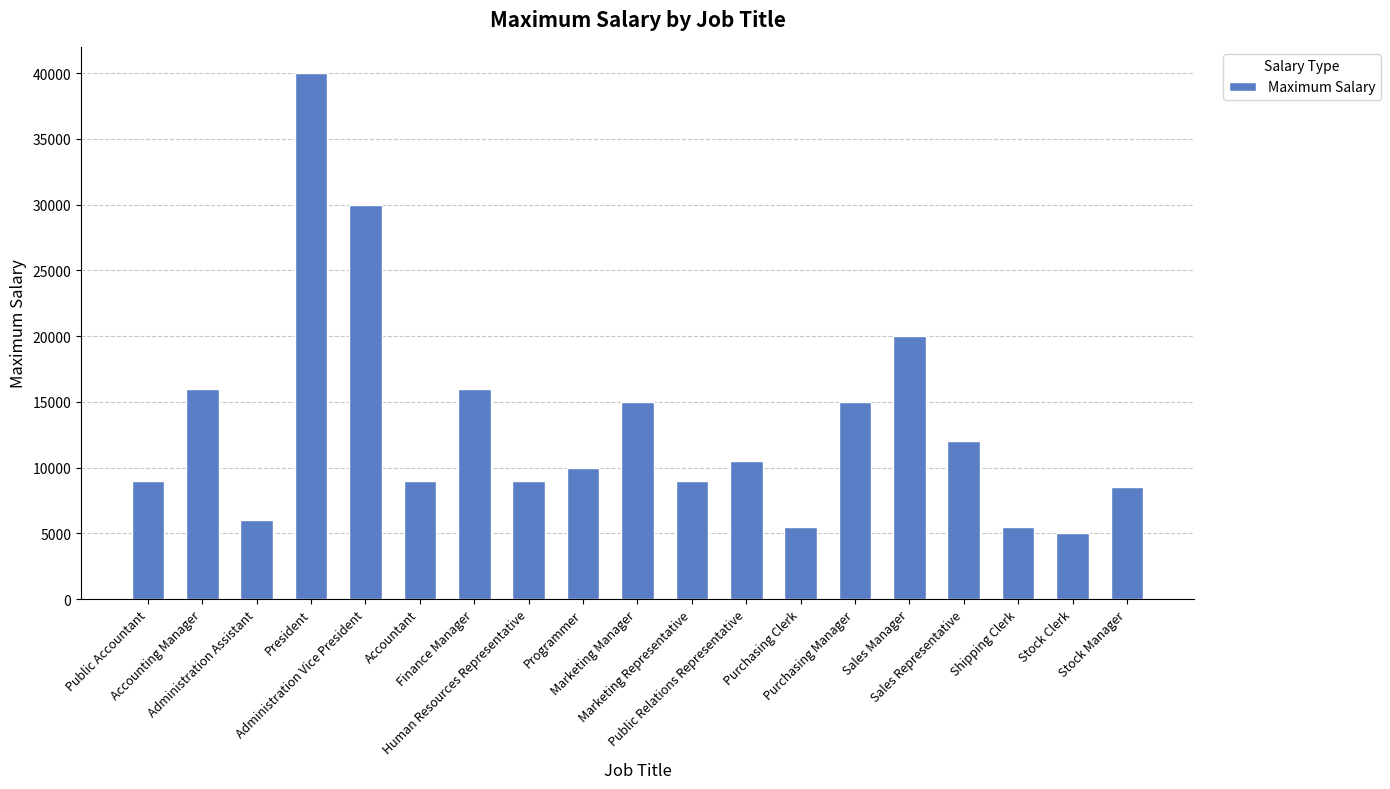

How many data points does each series have?

19